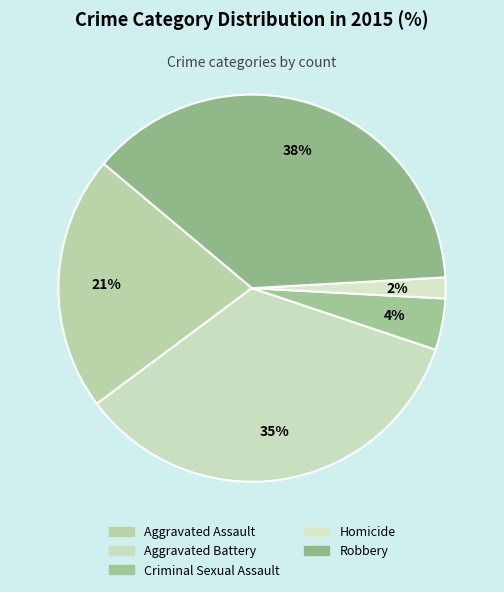

Combined, do Aggravated Assault and Homicide account for over 50%?

No